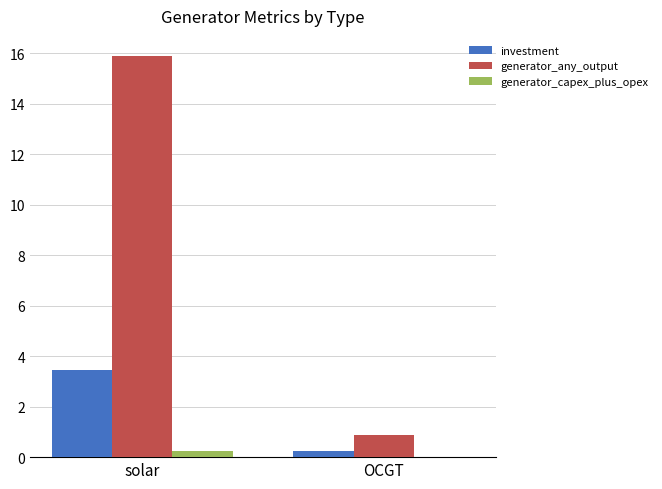

What is the sum of all generator_any_output values?

16.8